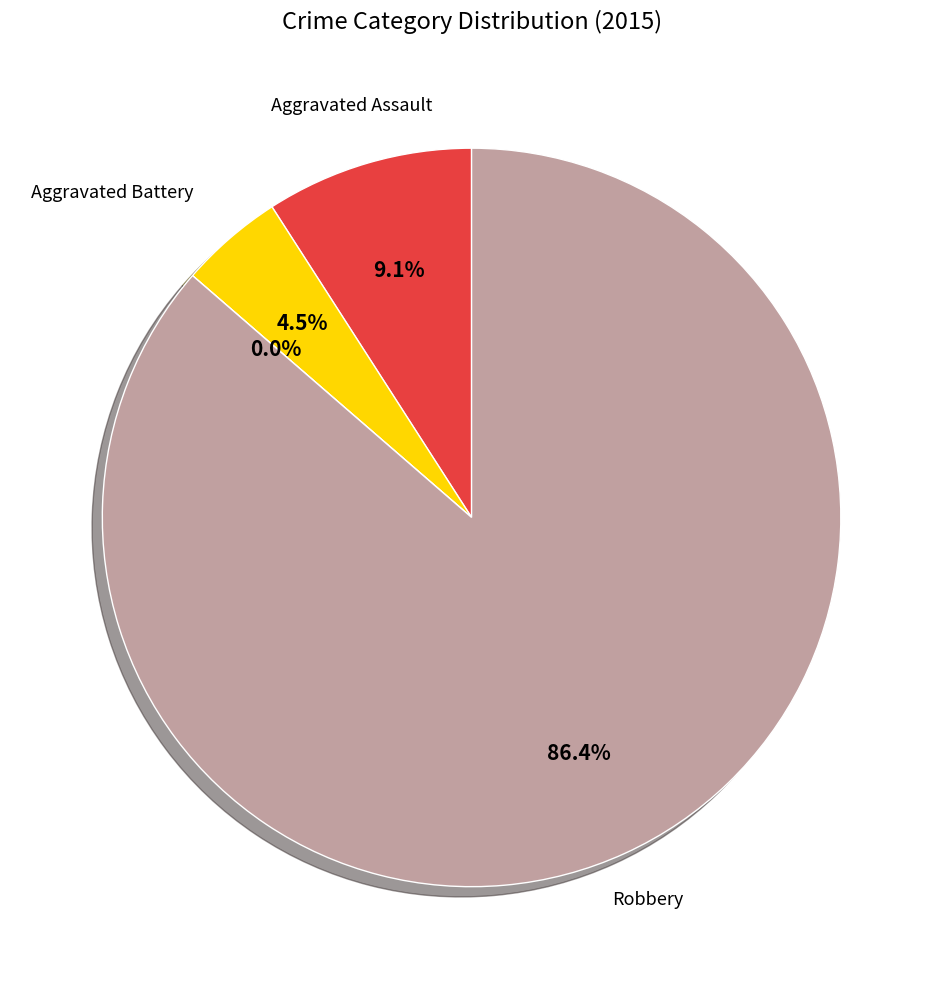

What is the largest slice in the pie chart?

Robbery